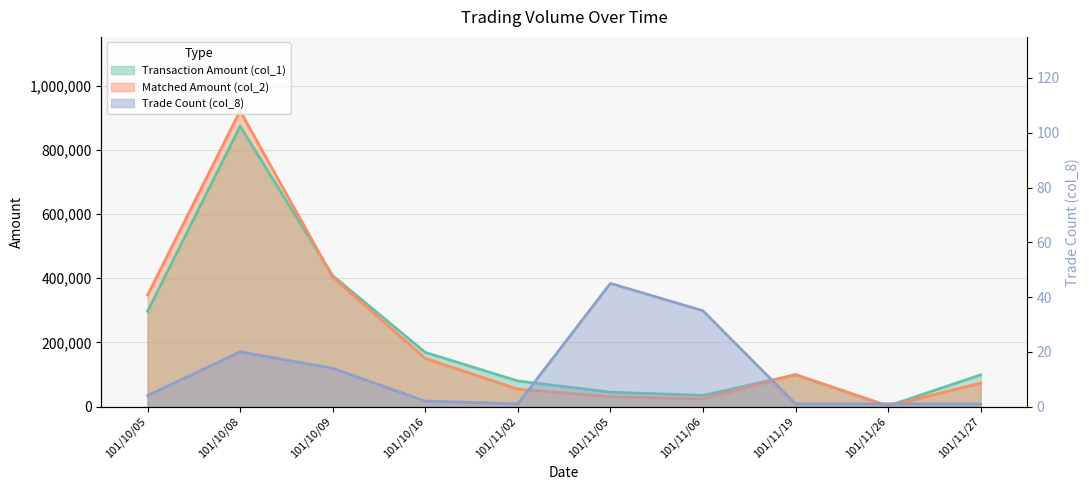

How many distinct data groups are displayed?

3